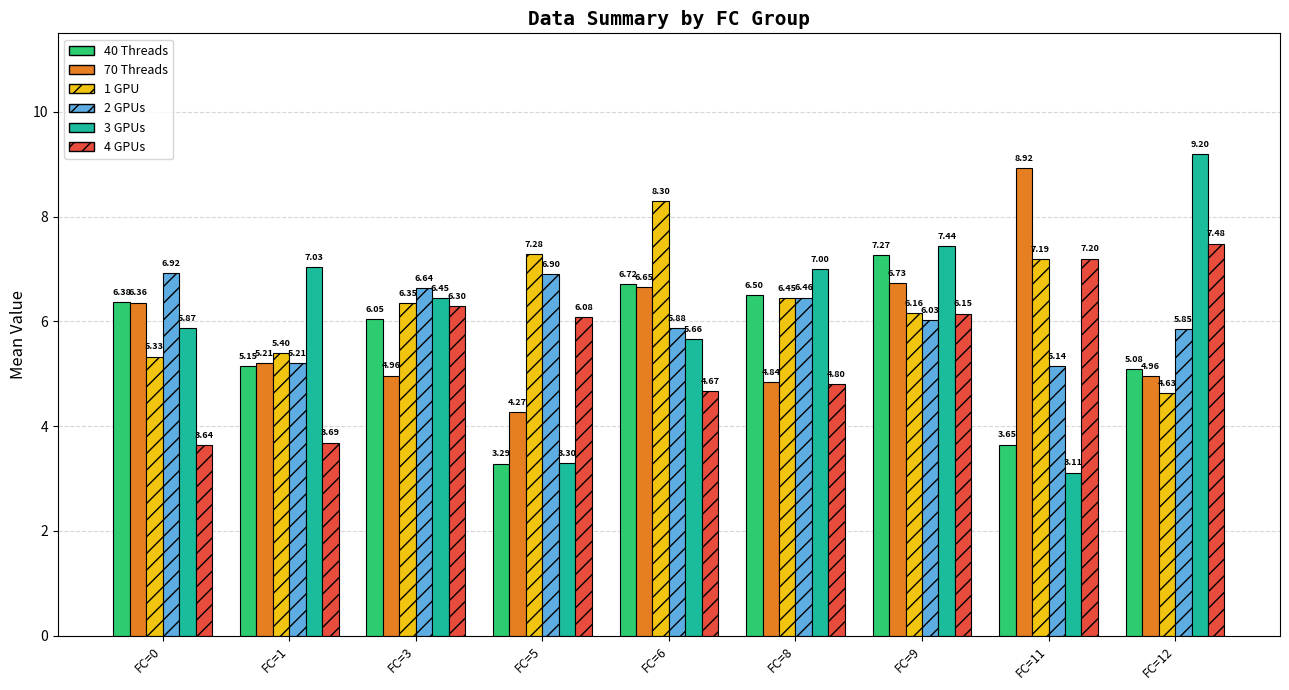

At which label is 4 GPUs closest to 5?

FC=8